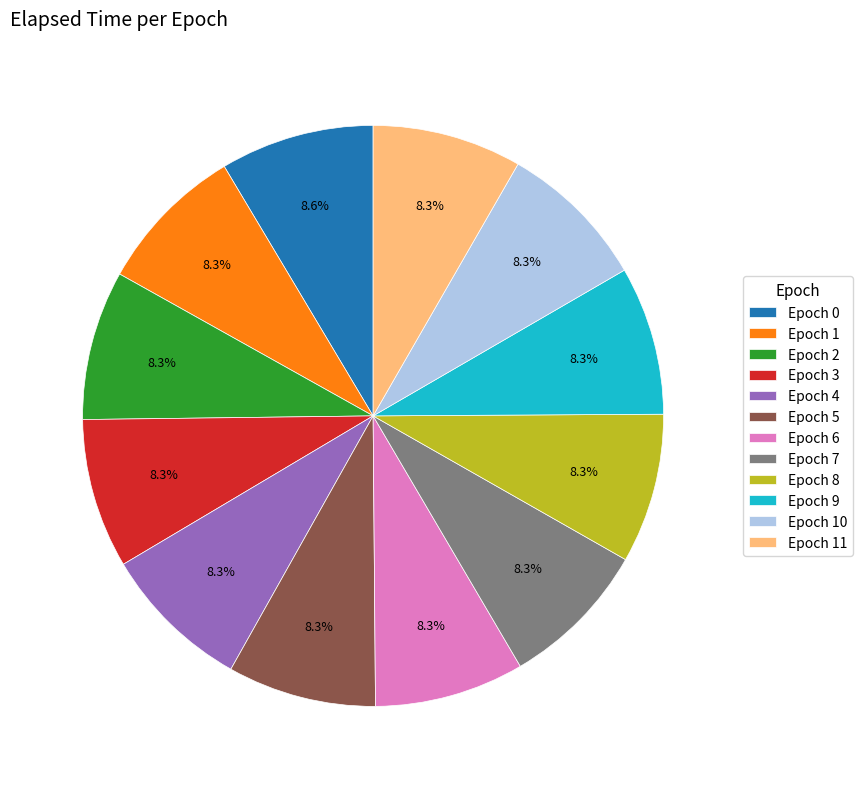

Is the sum of Epoch 10 and Epoch 6 greater than half?

No